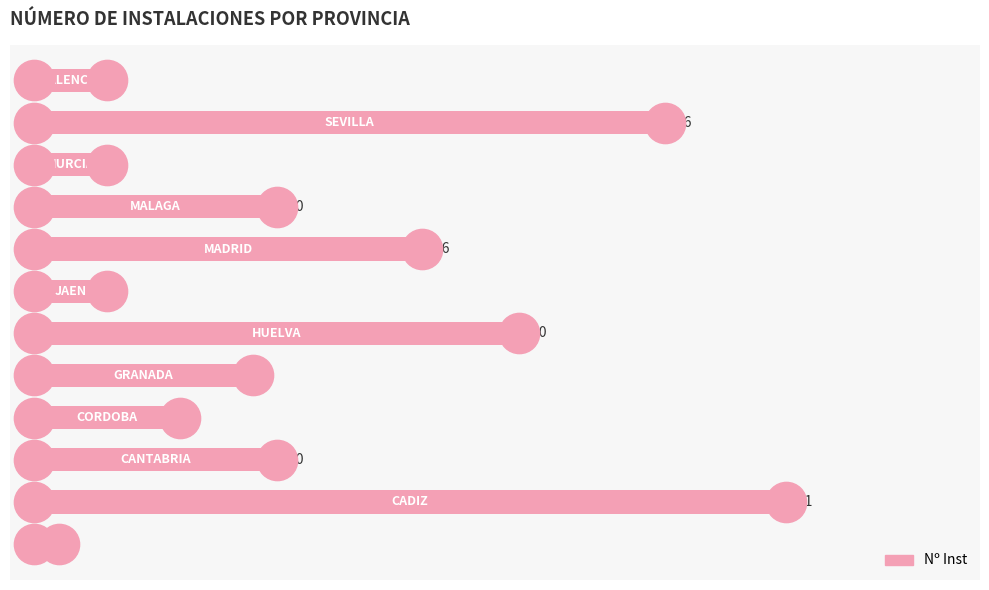

What is the change in value from 15 to 25?

-6